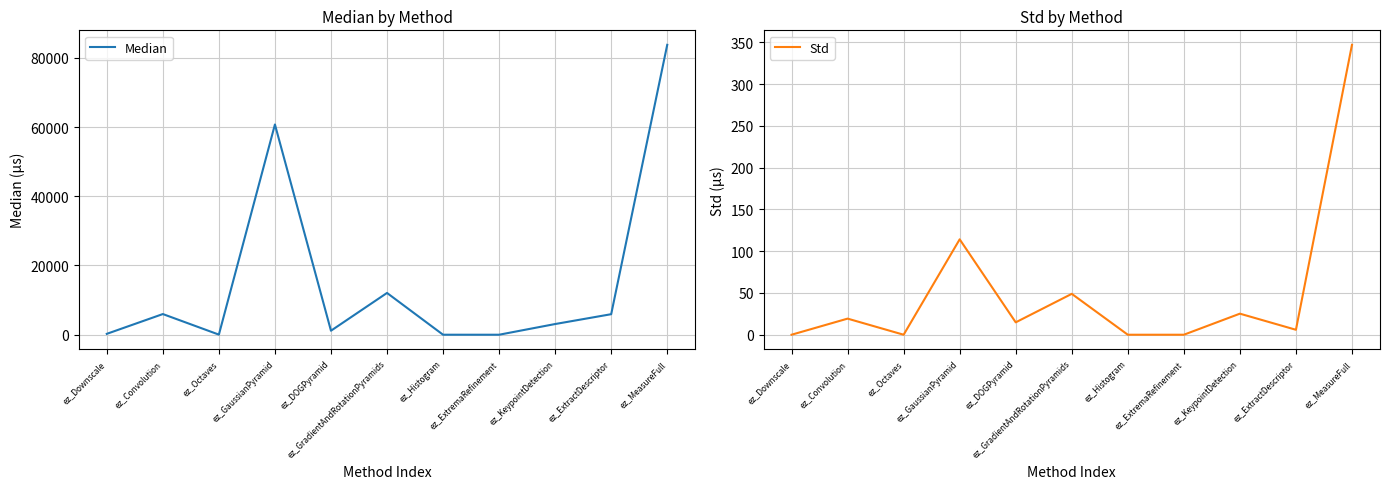

True or false: Std and Median cross at least once.

False